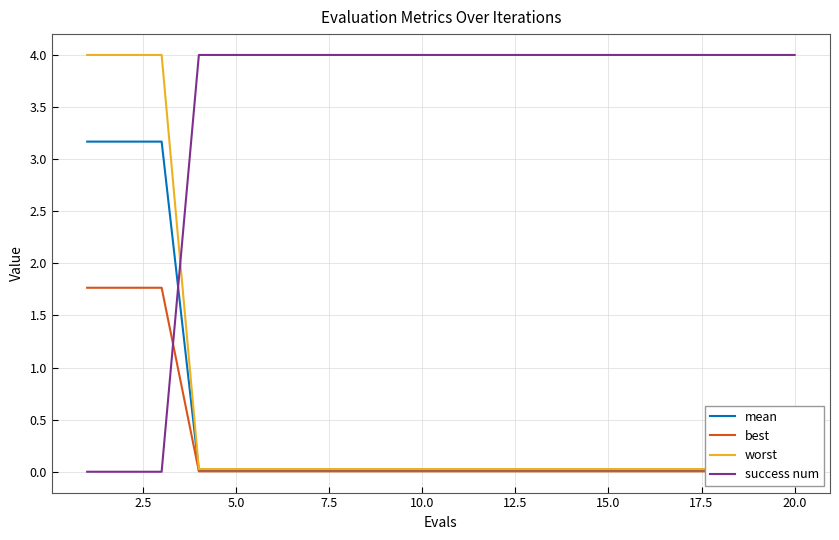

Reading left to right, extract all data points from this chart.

mean: 3.2	3.2	3.2	0.0	0.0	0.0	0.0	0.0	0.0	0.0	0.0	0.0	0.0	0.0	0.0	0.0	0.0	0.0	0.0	0.0
best: 1.8	1.8	1.8	0.0	0.0	0.0	0.0	0.0	0.0	0.0	0.0	0.0	0.0	0.0	0.0	0.0	0.0	0.0	0.0	0.0
worst: 4.0	4.0	4.0	0.0	0.0	0.0	0.0	0.0	0.0	0.0	0.0	0.0	0.0	0.0	0.0	0.0	0.0	0.0	0.0	0.0
success num: 0.0	0.0	0.0	4.0	4.0	4.0	4.0	4.0	4.0	4.0	4.0	4.0	4.0	4.0	4.0	4.0	4.0	4.0	4.0	4.0